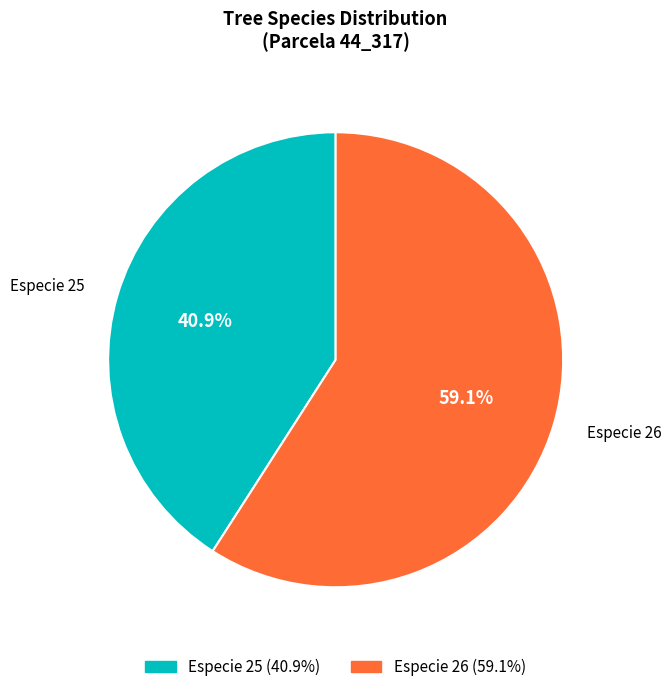

The Especie 25 slice represents 41% of the pie. True or false?

True